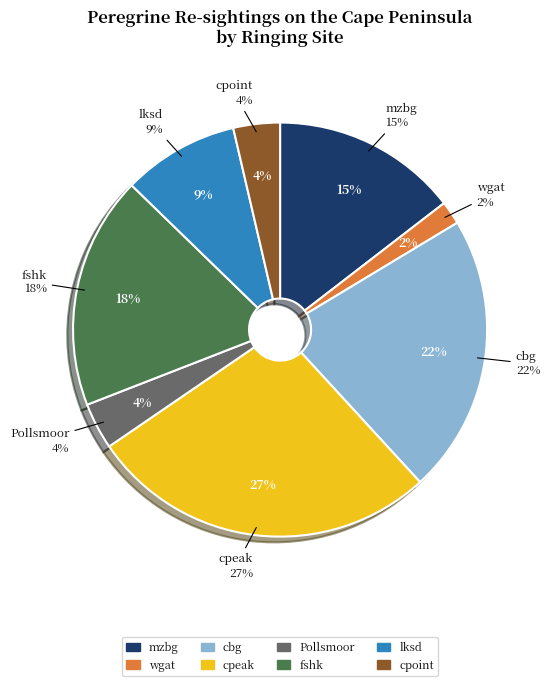

Does f represent more than half of the total?

No